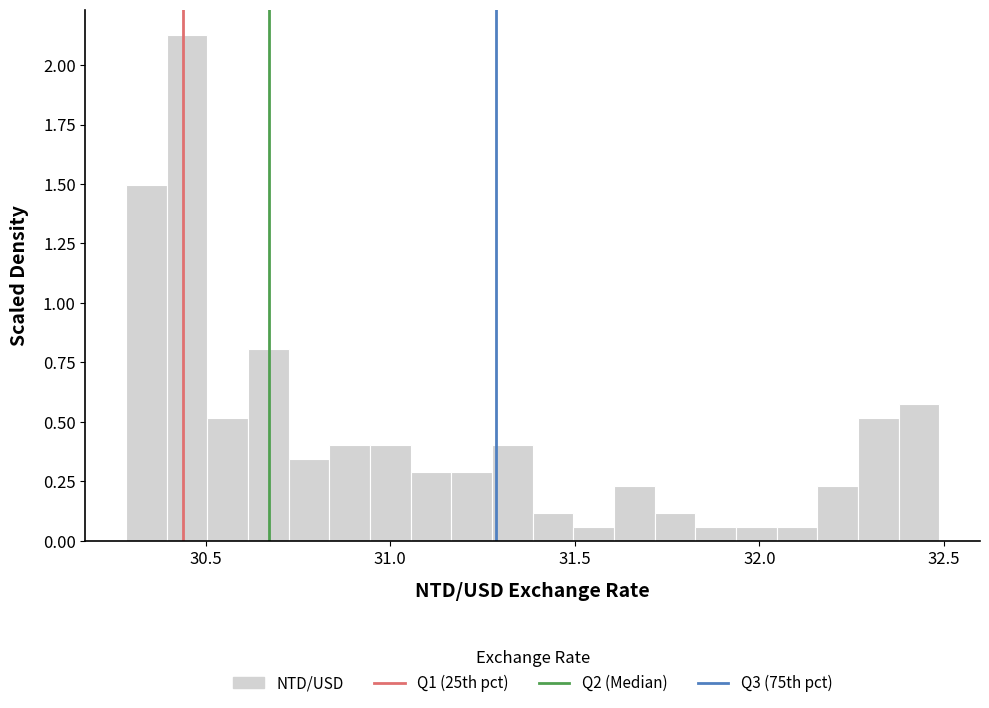

Read against the x-axis, roughly where is the centre of the tallest bar?

30.45